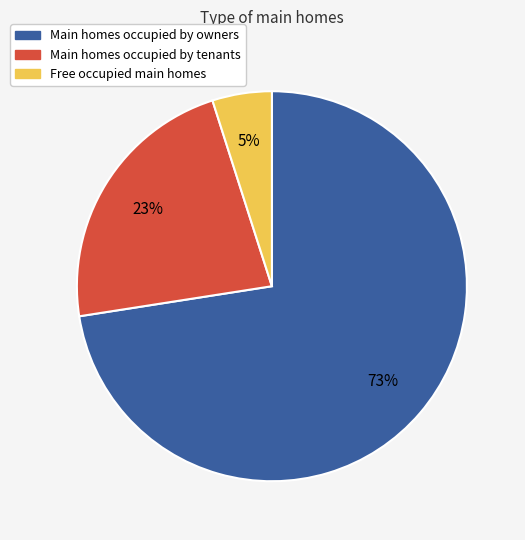

To the nearest percent, what is the average slice percentage?

33%